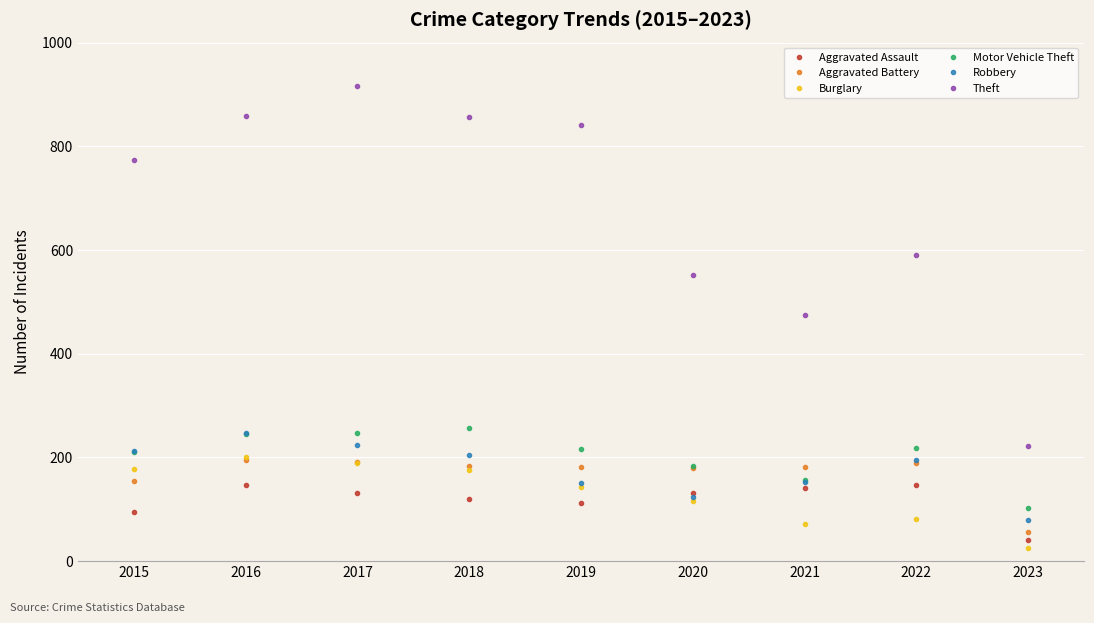

True or false: Aggravated Battery has a value of 116 at 2021.

False